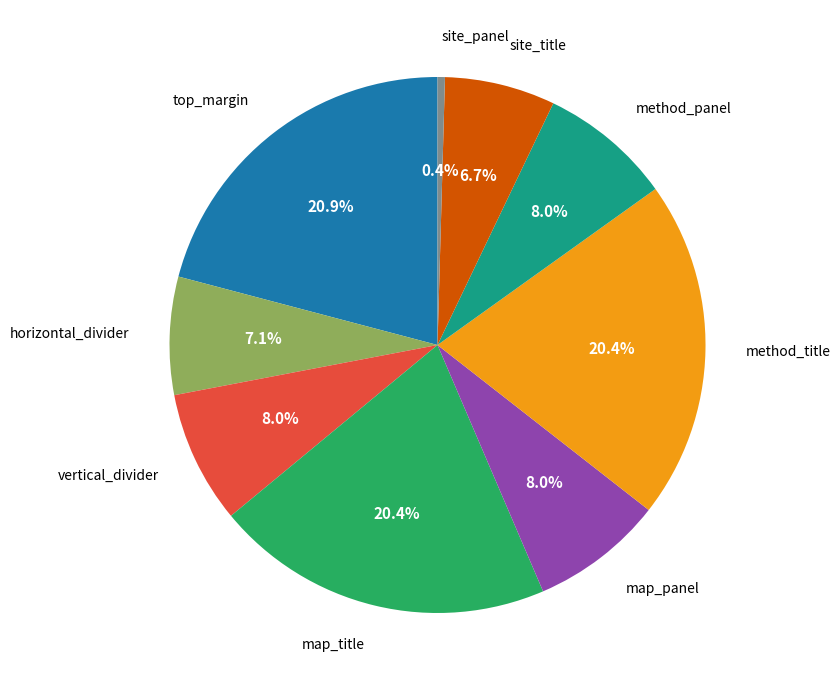

Does any single category account for the majority?

No